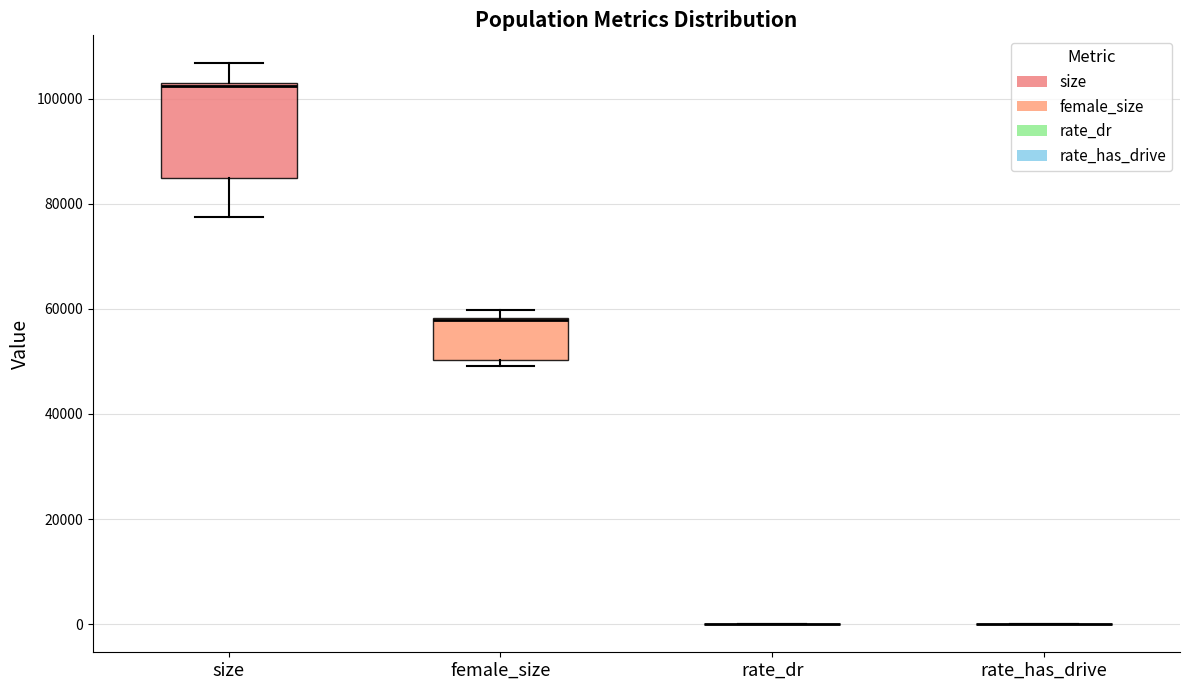

Comparing the boxes themselves (not the whiskers), which one is the tallest?

size